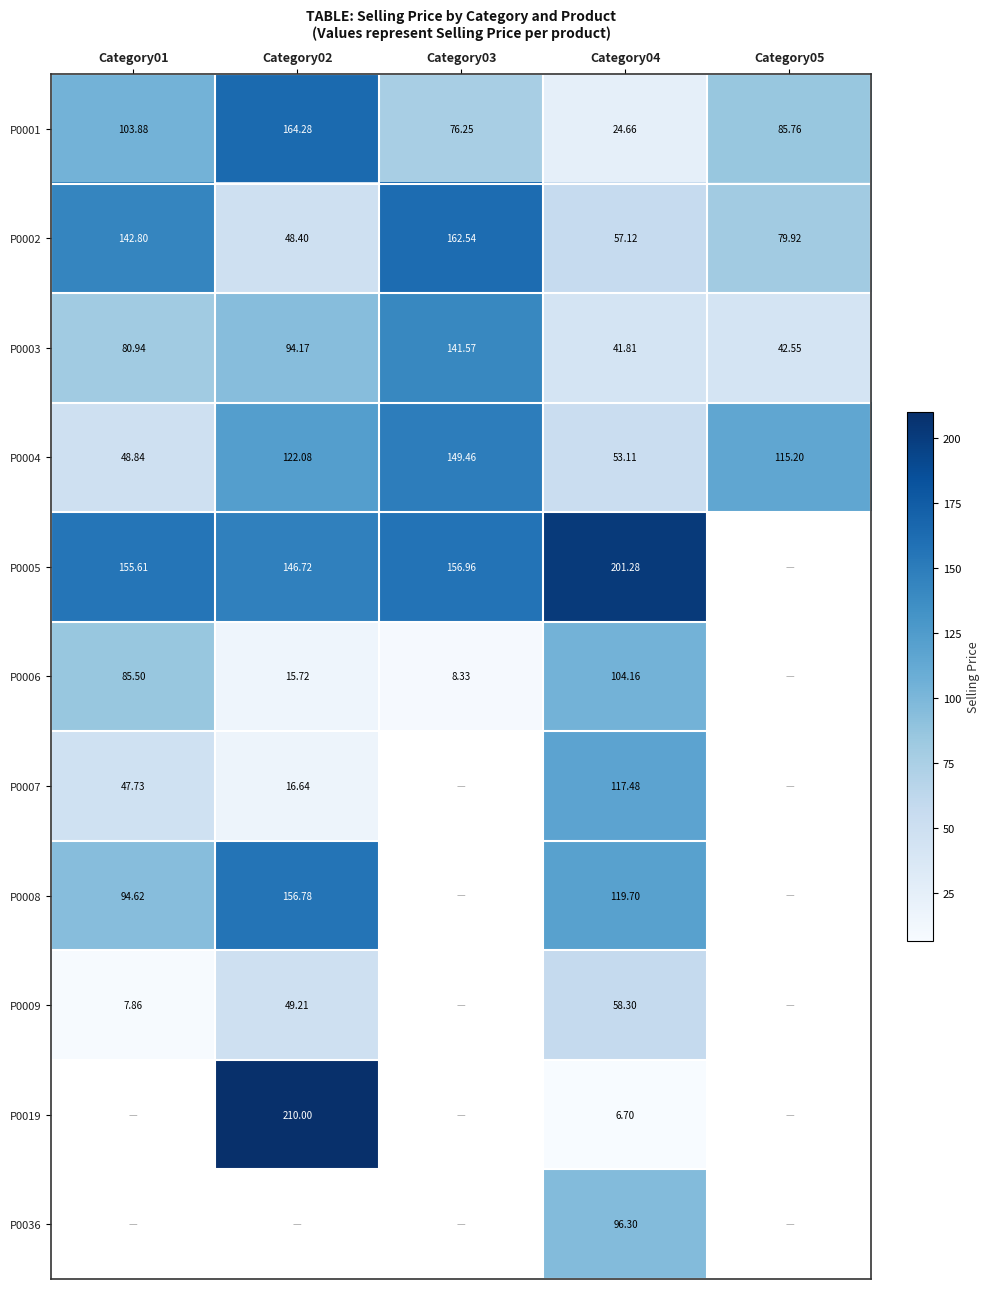

Is it true that P0009 equals 10.4 at Category01?

False